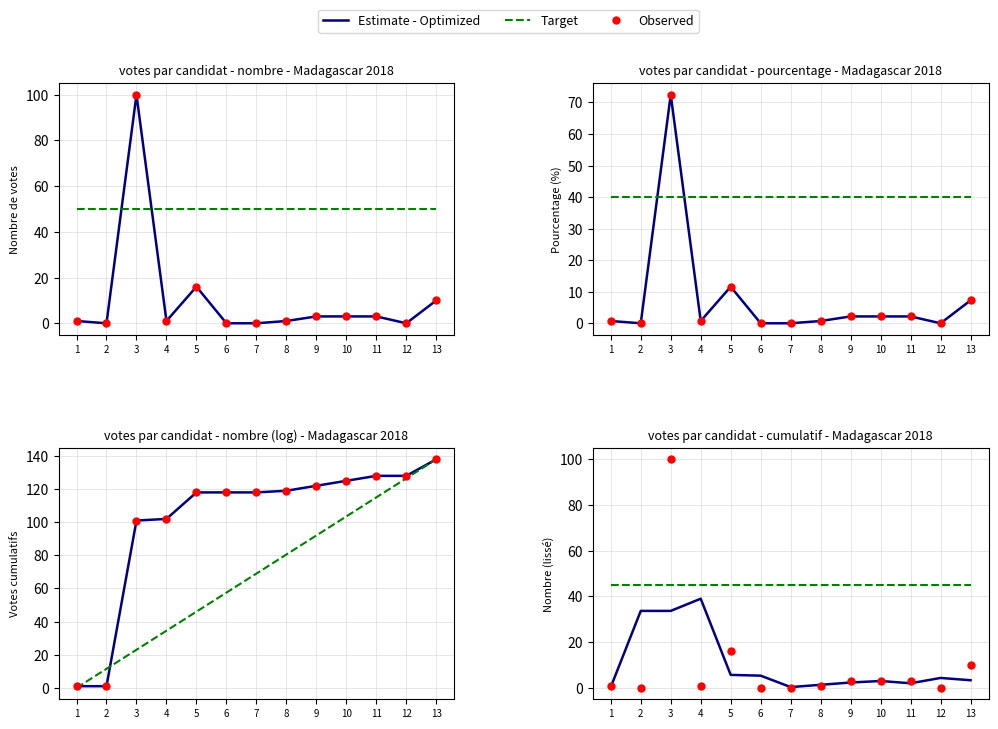

Which category has the lowest value in the nombre series?

2